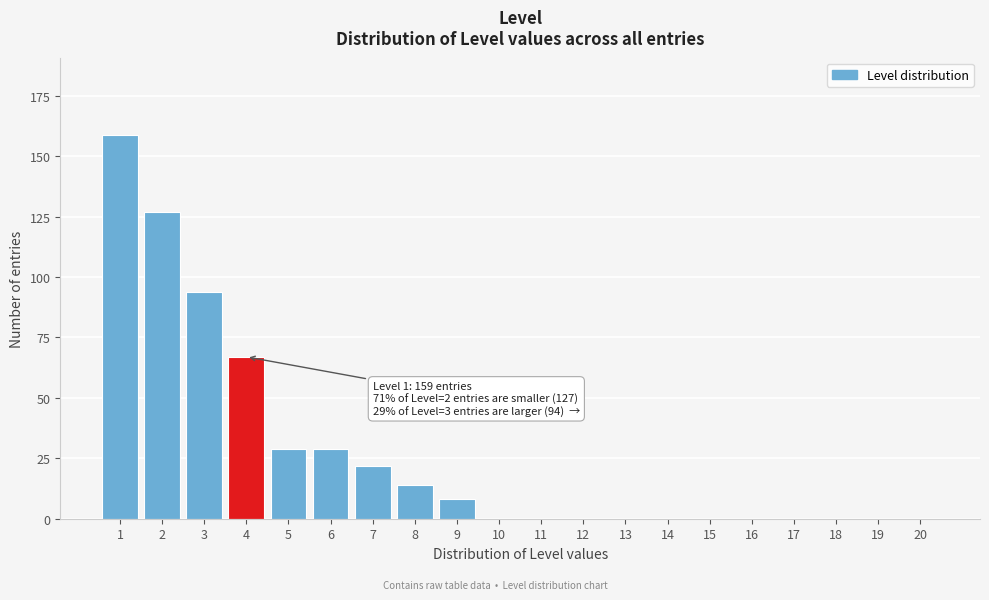

Reading left to right, extract all data points from this chart.

1=159	2=127	3=94	4=67	5=29	6=29	7=22	8=14	9=8	10=0	11=0	12=0	13=0	14=0	15=0	16=0	17=0	18=0	19=0	20=0